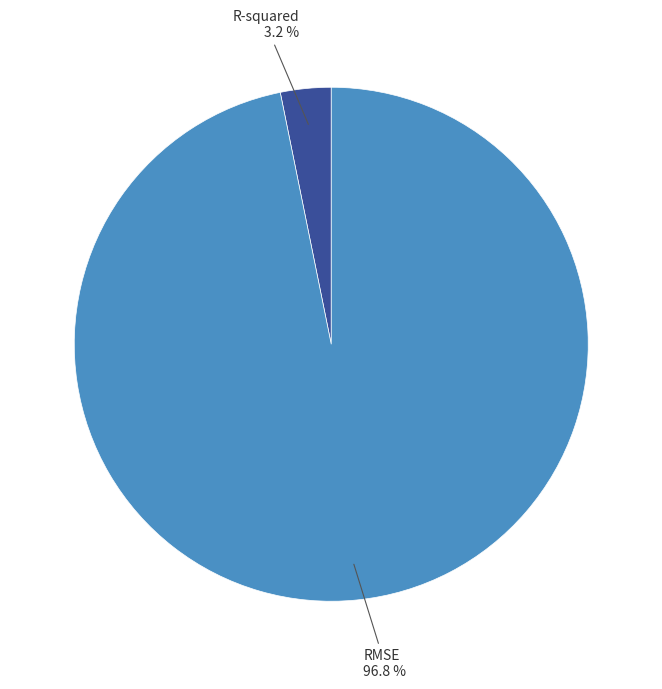

Is there any slice that represents more than half of the pie?

Yes